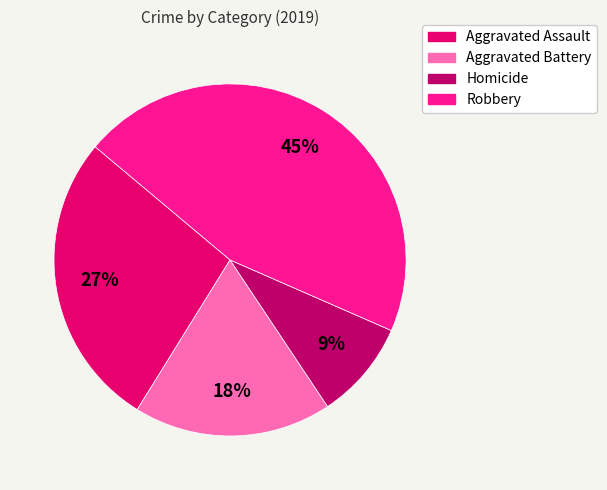

Do Homicide and Aggravated Battery together represent more than half of the pie?

No